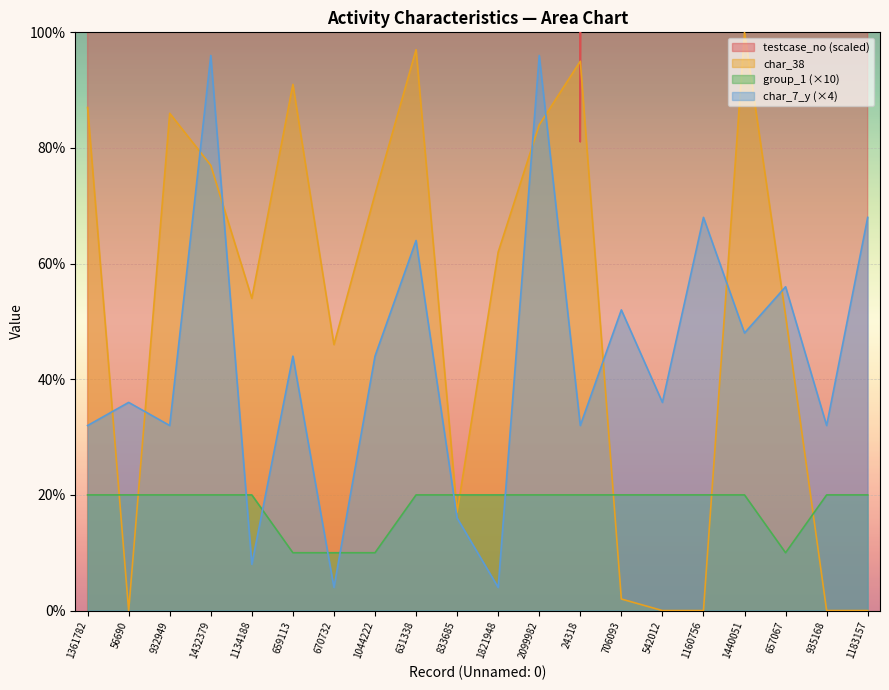

How many categories are shown in the chart?

20